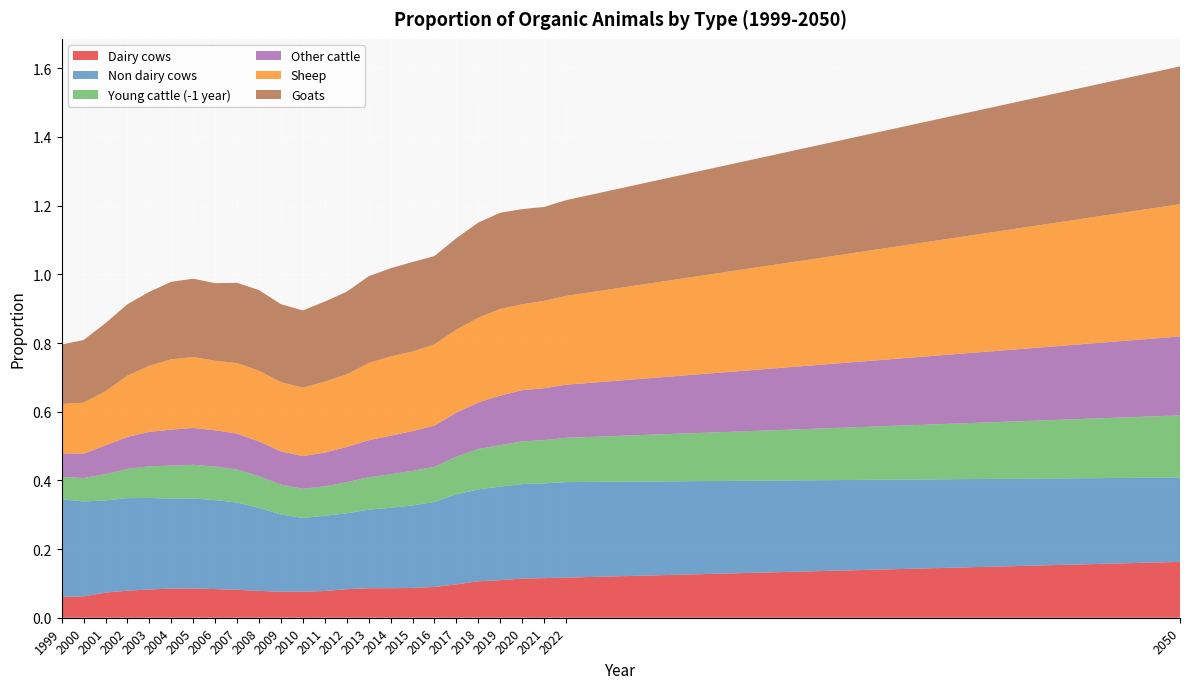

Reading left to right, list all the values displayed in this chart.

Dairy cows: 0.1	0.1	0.1	0.1	0.1	0.1	0.1	0.1	0.1	0.1	0.1	0.1	0.1	0.1	0.1	0.1	0.1	0.1	0.1	0.1	0.1	0.1	0.1	0.1	0.2
Non dairy cows: 0.3	0.3	0.3	0.3	0.3	0.3	0.3	0.3	0.3	0.2	0.2	0.2	0.2	0.2	0.2	0.2	0.2	0.2	0.3	0.3	0.3	0.3	0.3	0.3	0.2
Young cattle (-1 year): 0.1	0.1	0.1	0.1	0.1	0.1	0.1	0.1	0.1	0.1	0.1	0.1	0.1	0.1	0.1	0.1	0.1	0.1	0.1	0.1	0.1	0.1	0.1	0.1	0.2
Other cattle: 0.1	0.1	0.1	0.1	0.1	0.1	0.1	0.1	0.1	0.1	0.1	0.1	0.1	0.1	0.1	0.1	0.1	0.1	0.1	0.1	0.1	0.1	0.2	0.2	0.2
Sheep: 0.1	0.1	0.2	0.2	0.2	0.2	0.2	0.2	0.2	0.2	0.2	0.2	0.2	0.2	0.2	0.2	0.2	0.2	0.2	0.2	0.3	0.3	0.3	0.3	0.4
Goats: 0.2	0.2	0.2	0.2	0.2	0.2	0.2	0.2	0.2	0.2	0.2	0.2	0.2	0.2	0.3	0.3	0.3	0.3	0.3	0.3	0.3	0.3	0.3	0.3	0.4